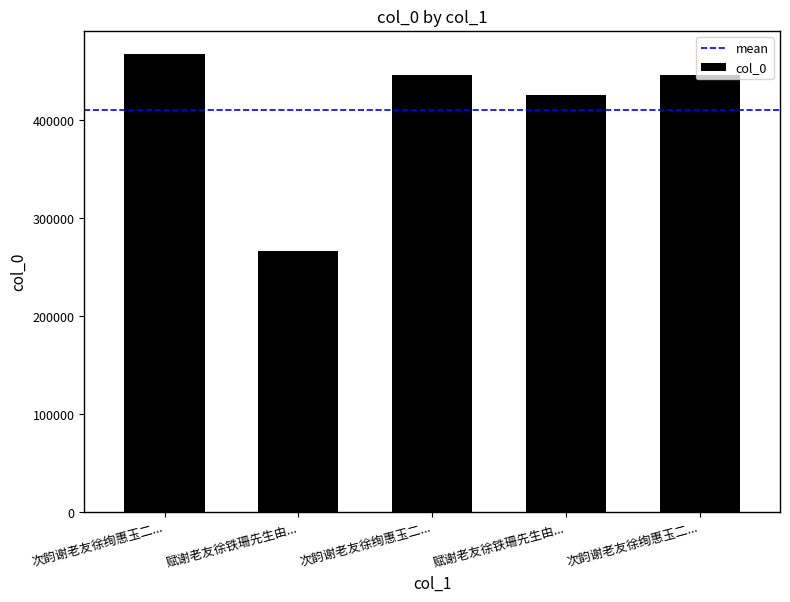

What is the value of the 1st bar from the left?

467879